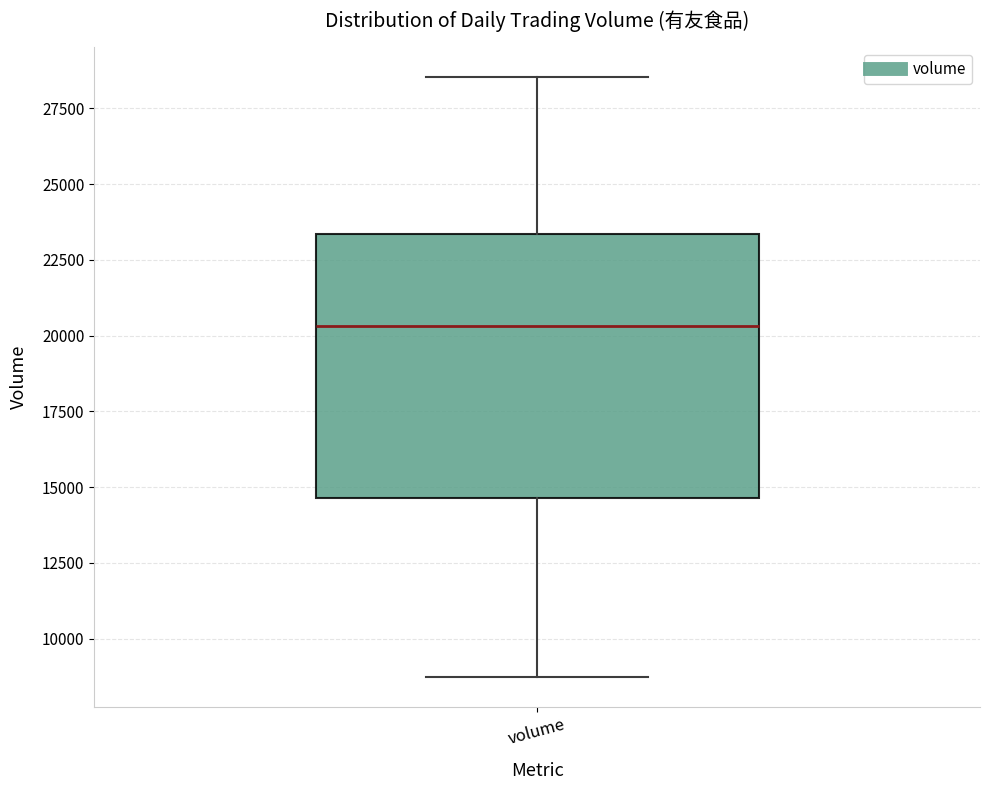

Read this box plot against the y-axis: the position of the median line, the range covered by the box, and the ends of both whiskers. The values are not printed on the chart, so give them approximately, as read against the axis.

median 20500, box 14500 to 23500, whiskers 8500 to 28500